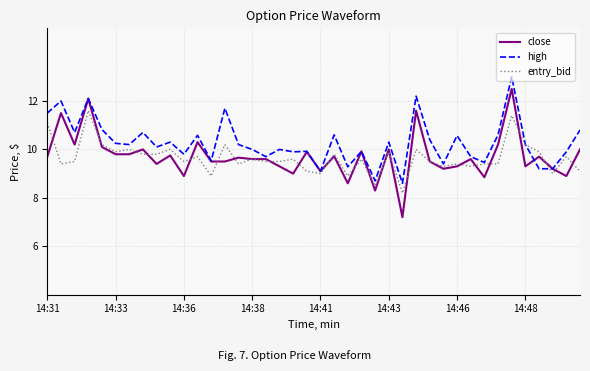

Which series has the largest range (max minus min)?

close